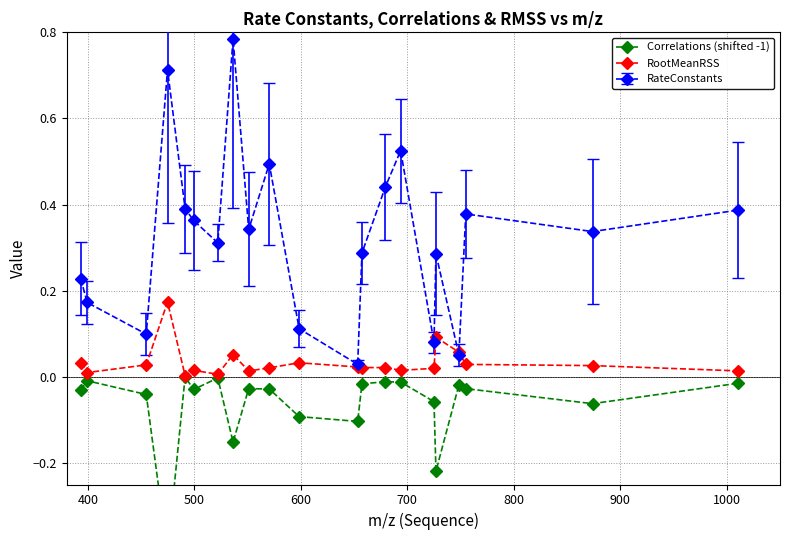

True or false: RateConstants has more than 1 interior local peaks.

True